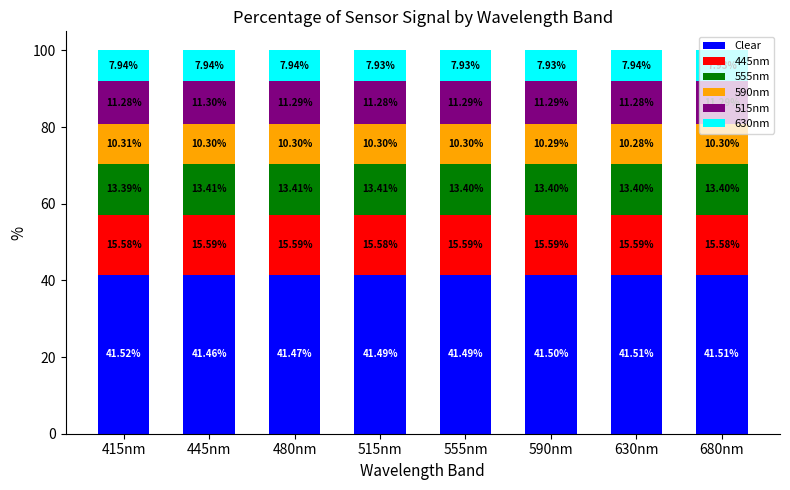

Count the number of categories in the chart.

8